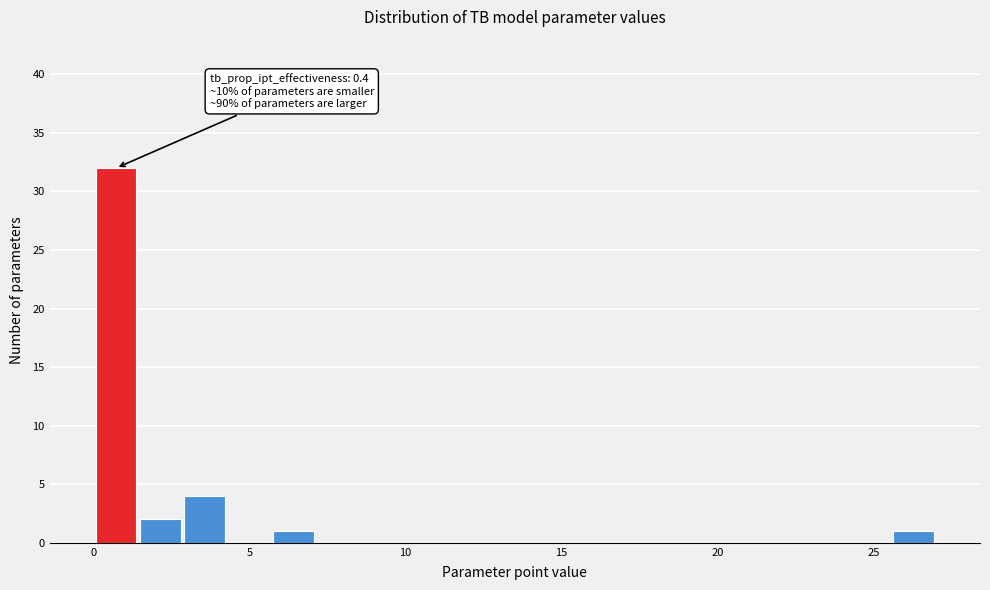

Read against the x-axis, roughly where is the centre of the tallest bar?

0.5